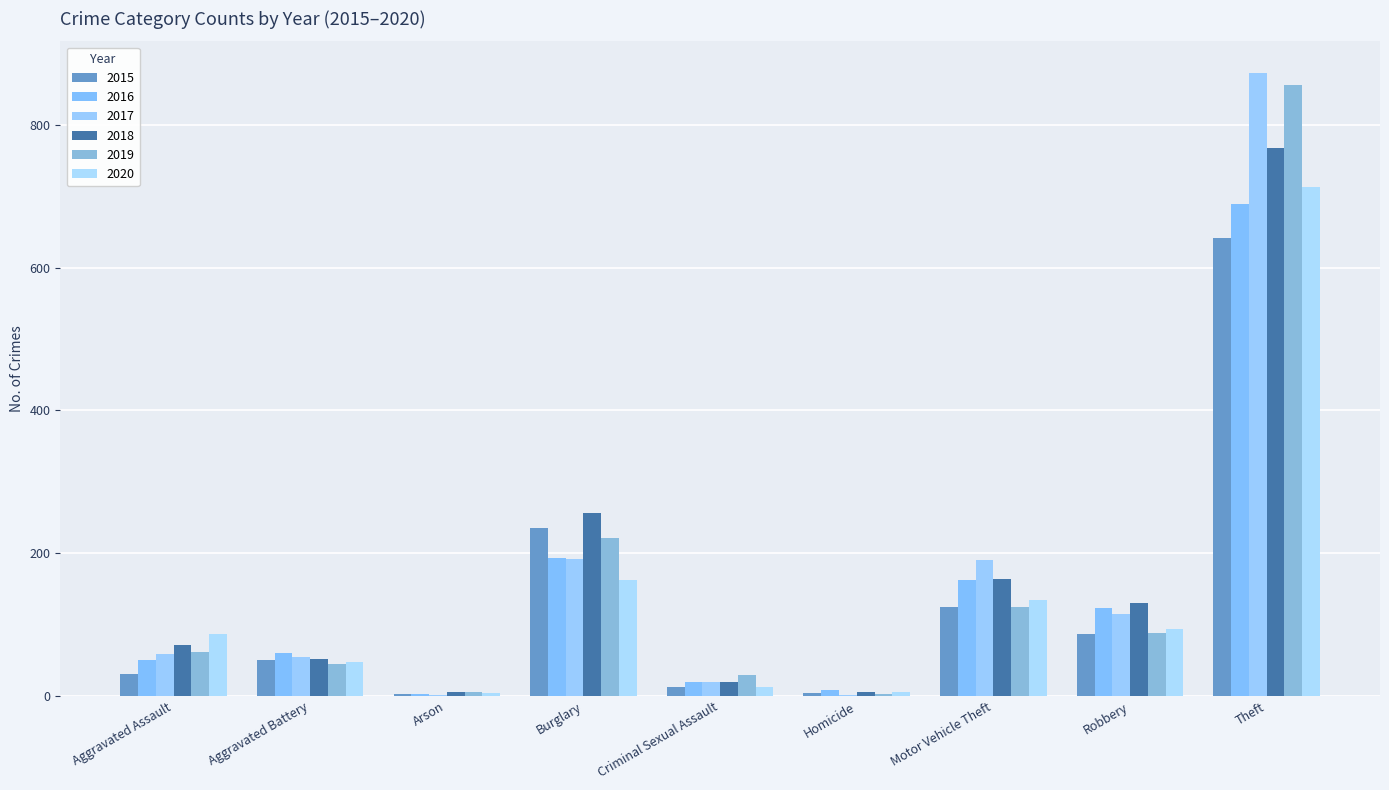

At which label is 2016 closest to 346?

Burglary